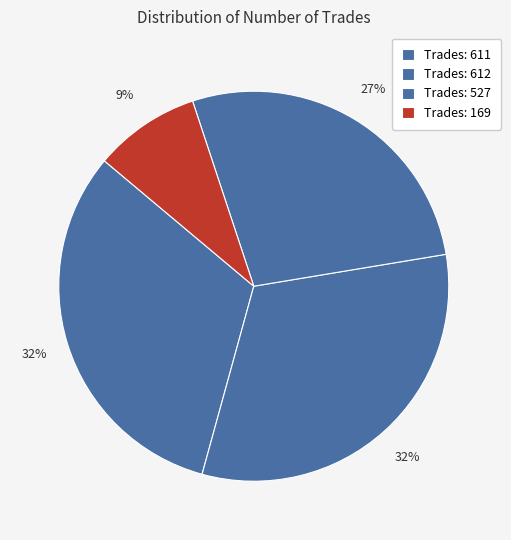

Rank the categories by value from highest to lowest.

612, 611, 527, 169